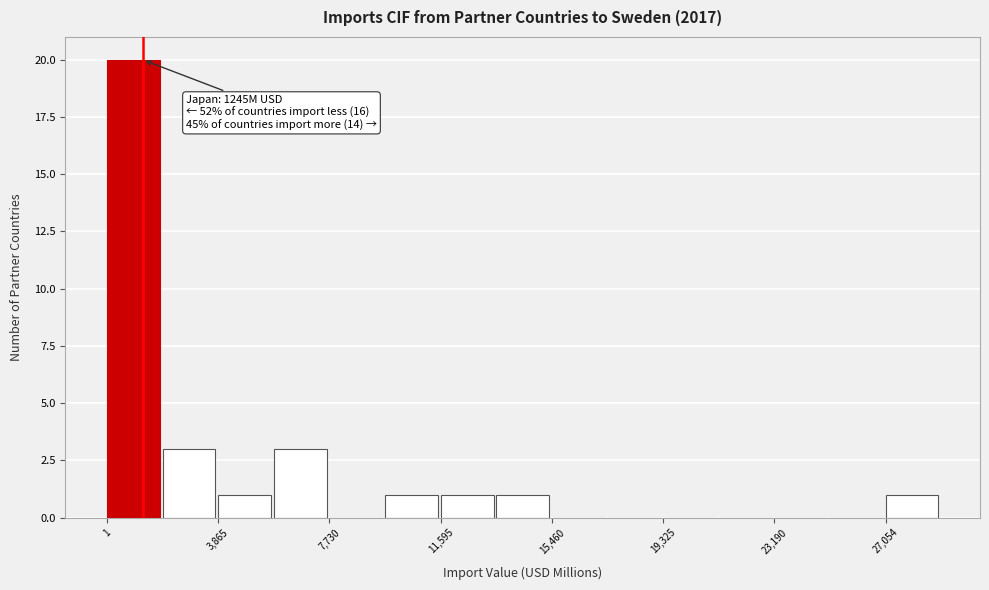

Around what value on the x-axis is the tallest bar? Give the approximate position of its centre, as read against the axis.

1000